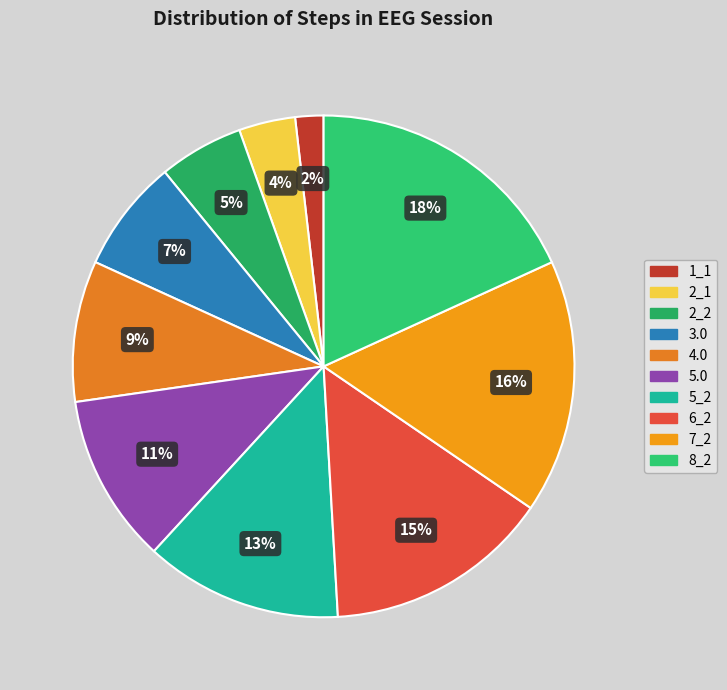

Does 5_2 represent more than half of the total?

No